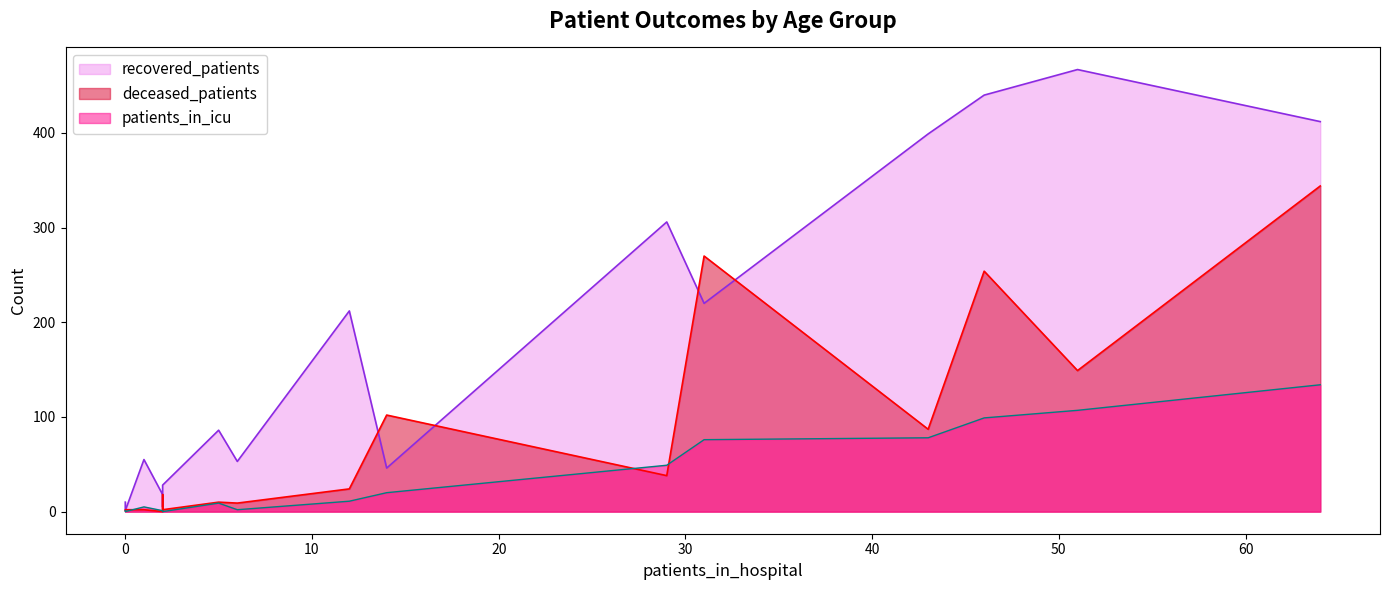

True or false: recovered_patients has more than 0 points higher than both neighbors.

True